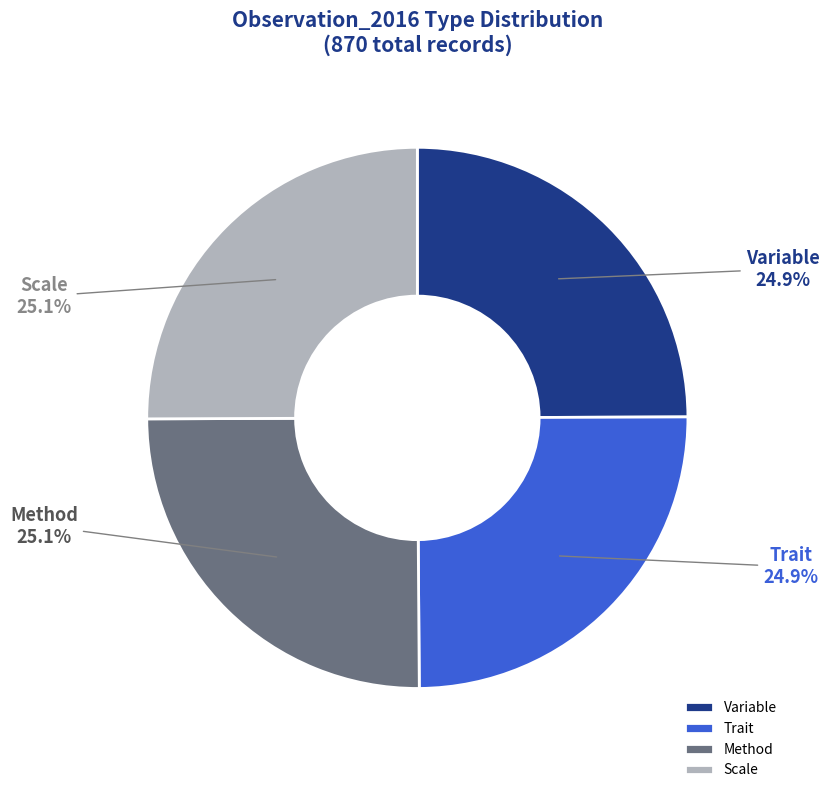

How many slices are in this pie chart?

4